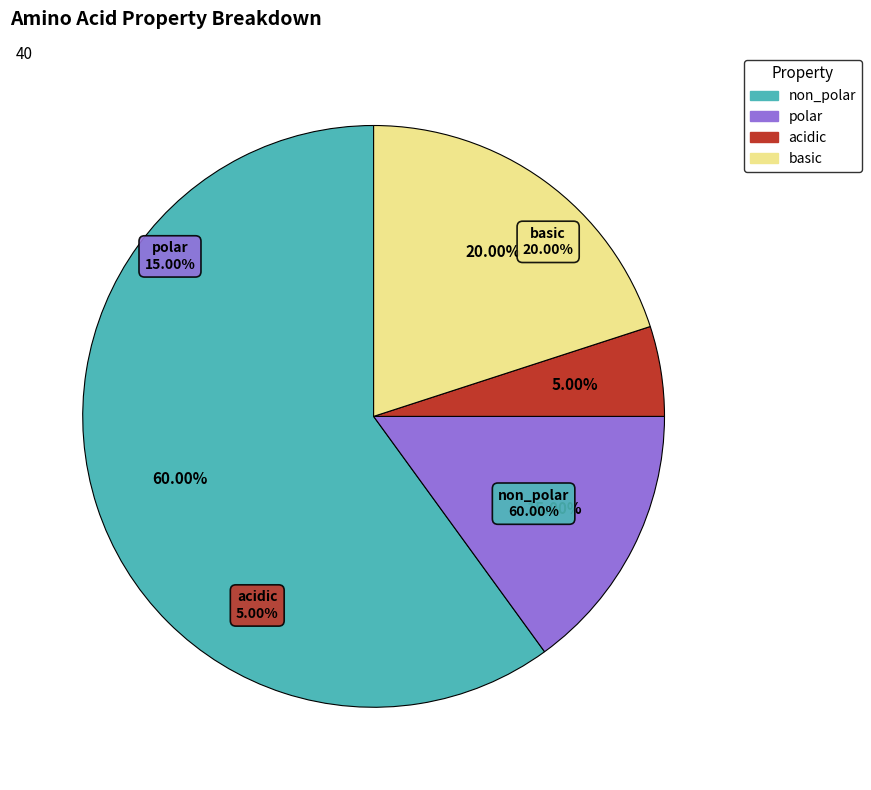

Count the number of slices in the pie.

4